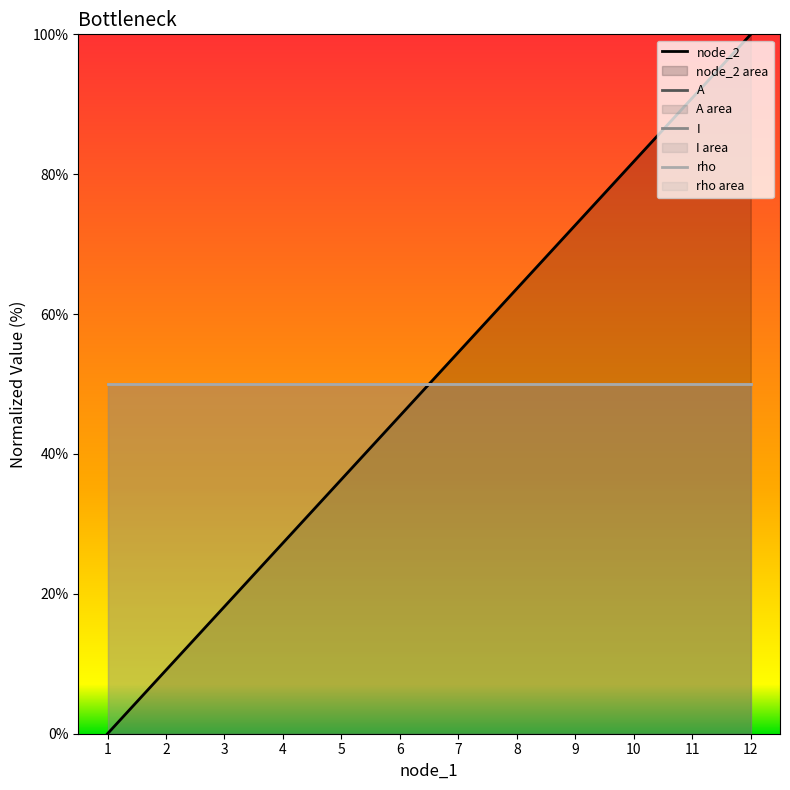

Does the chart display data point markers on the line(s)?

No